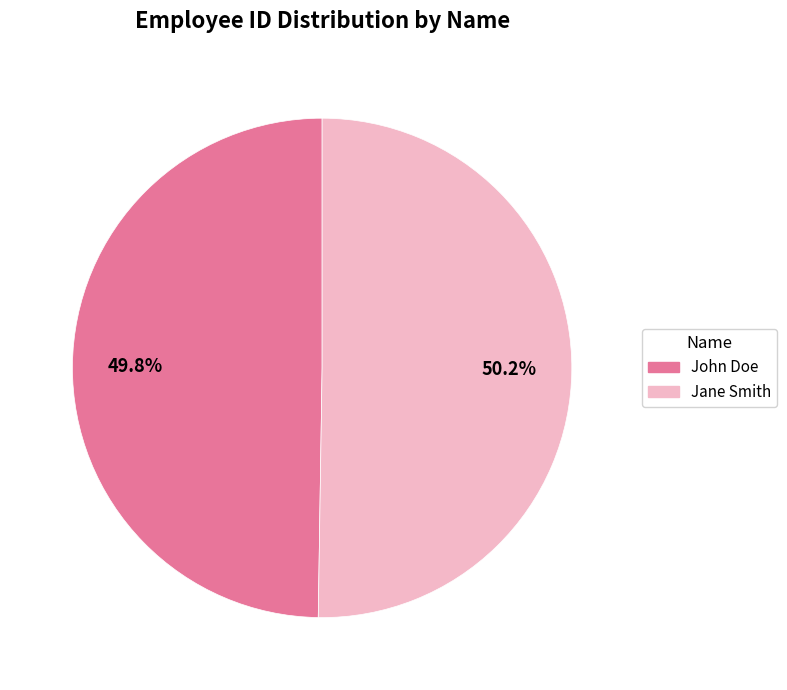

Do Jane Smith and John Doe together represent more than half of the pie?

Yes